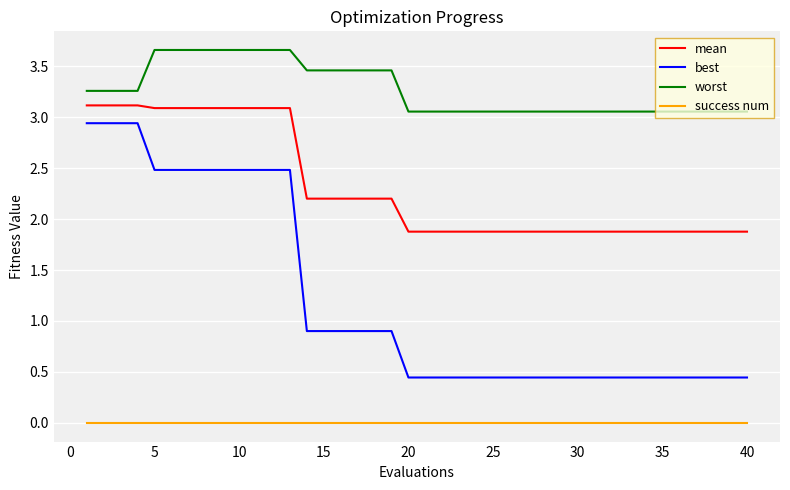

What is the difference between the maximum and minimum values in the best series?

2.5